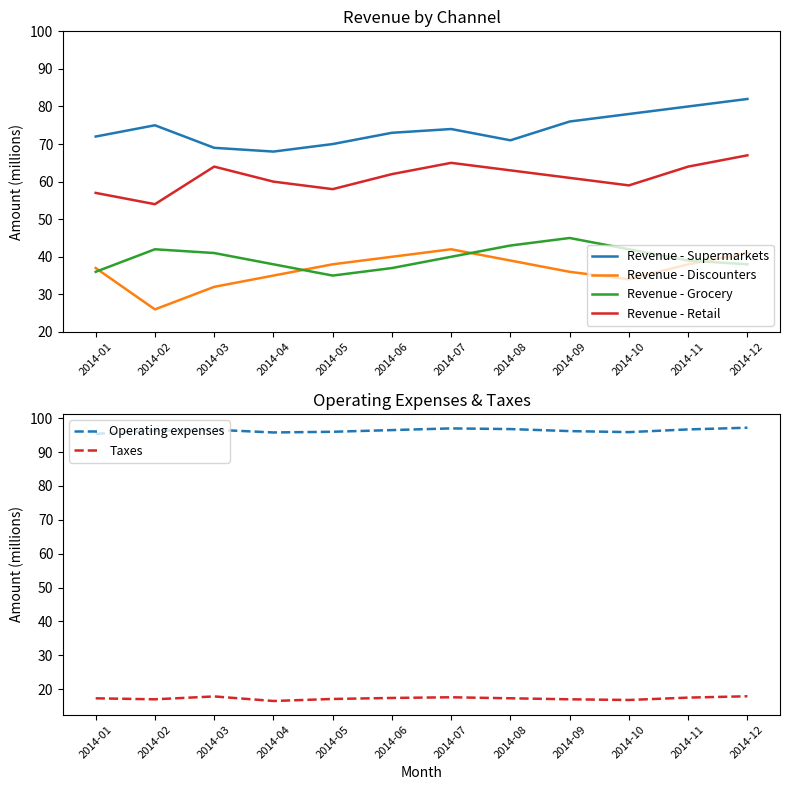

Which has a higher value, 2014-07 or 2014-02?

2014-02